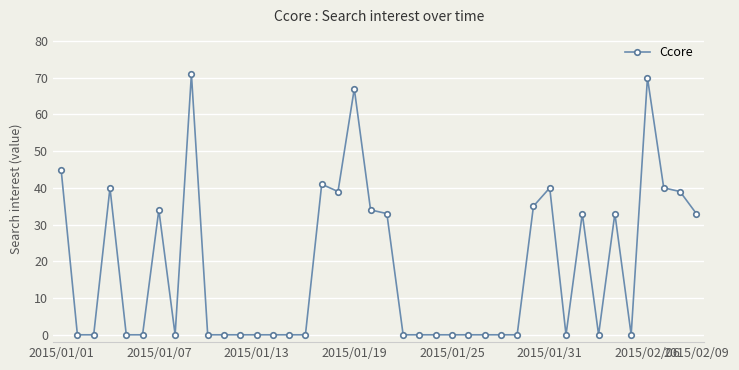

What is the maximum value shown in the chart?

71